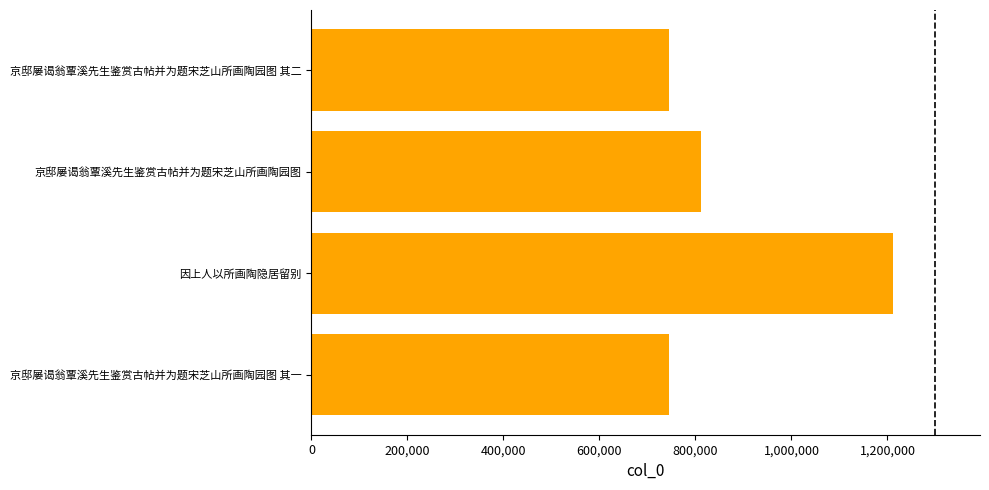

Where is the data nearest to the value 977504?

京邸屡谒翁覃溪先生鉴赏古帖并为题宋芝山所画陶园图